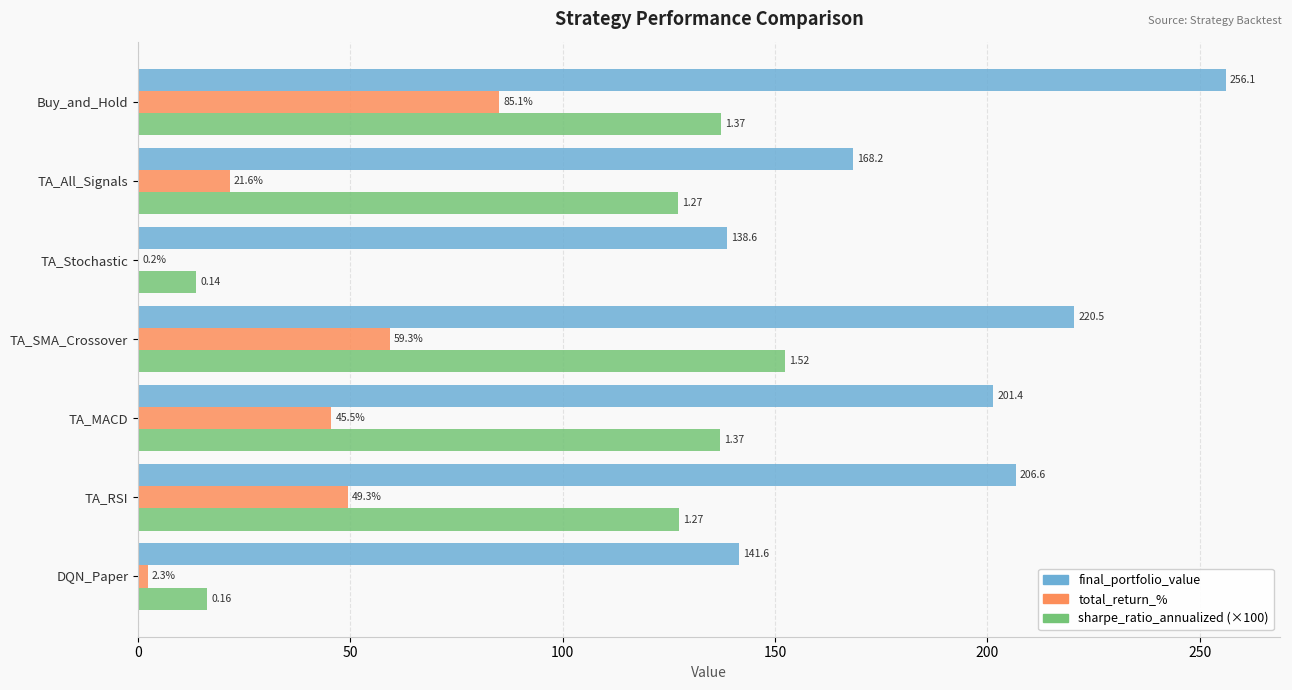

Which label corresponds to the largest value in the chart?

Buy_and_Hold